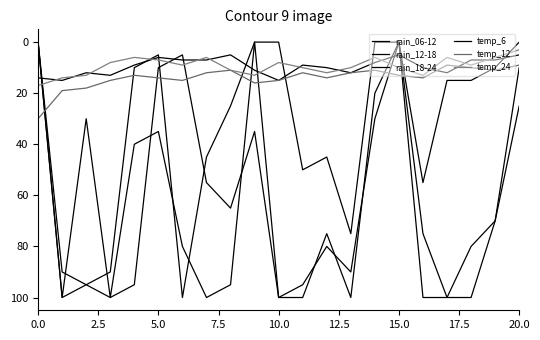

At how many categories does at least one series exceed 58?

15